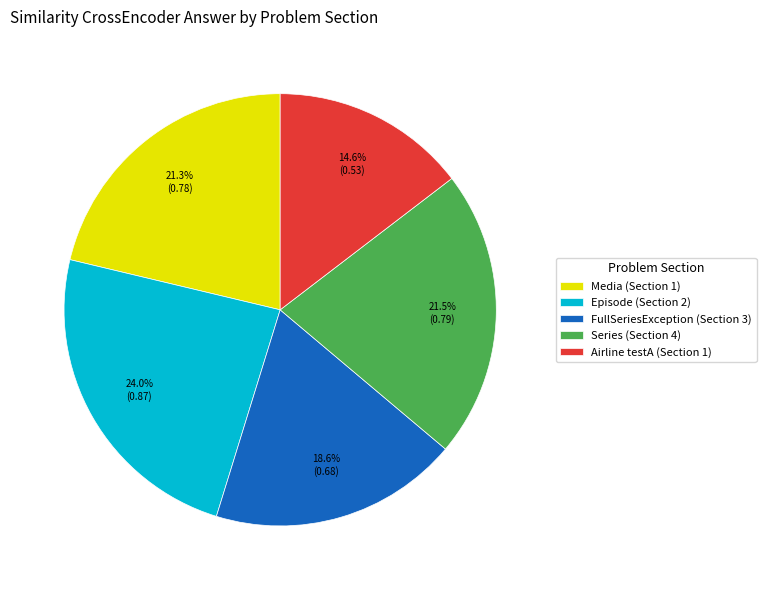

Do FullSeriesException (Section 3) and Episode (Section 2) together represent more than half of the pie?

No